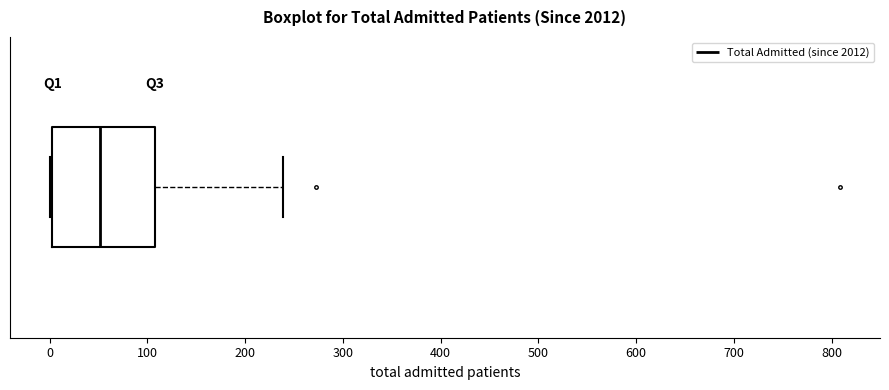

Read this box plot against the x-axis: the position of the median line, the range covered by the box, and the ends of both whiskers. The values are not printed on the chart, so give them approximately, as read against the axis.

median 50, box 0 to 110, whiskers 0 to 240